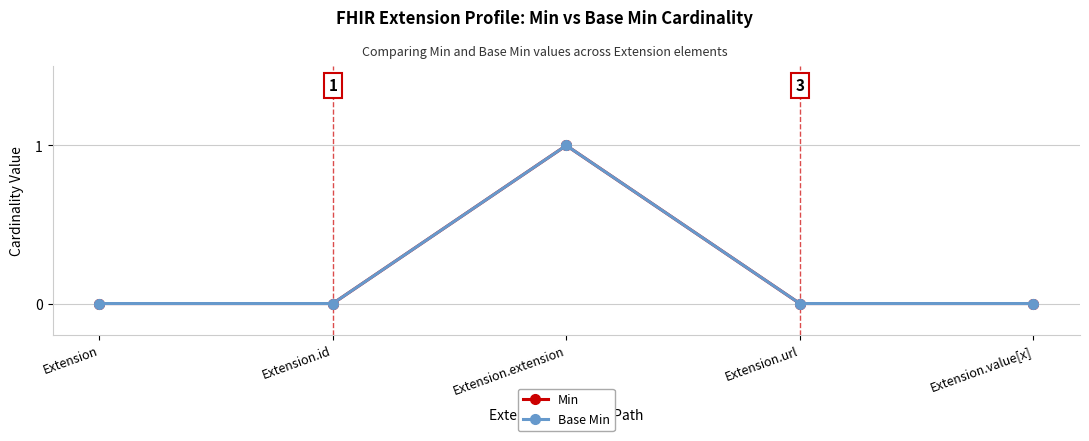

Does the chart have visible grid lines?

Yes